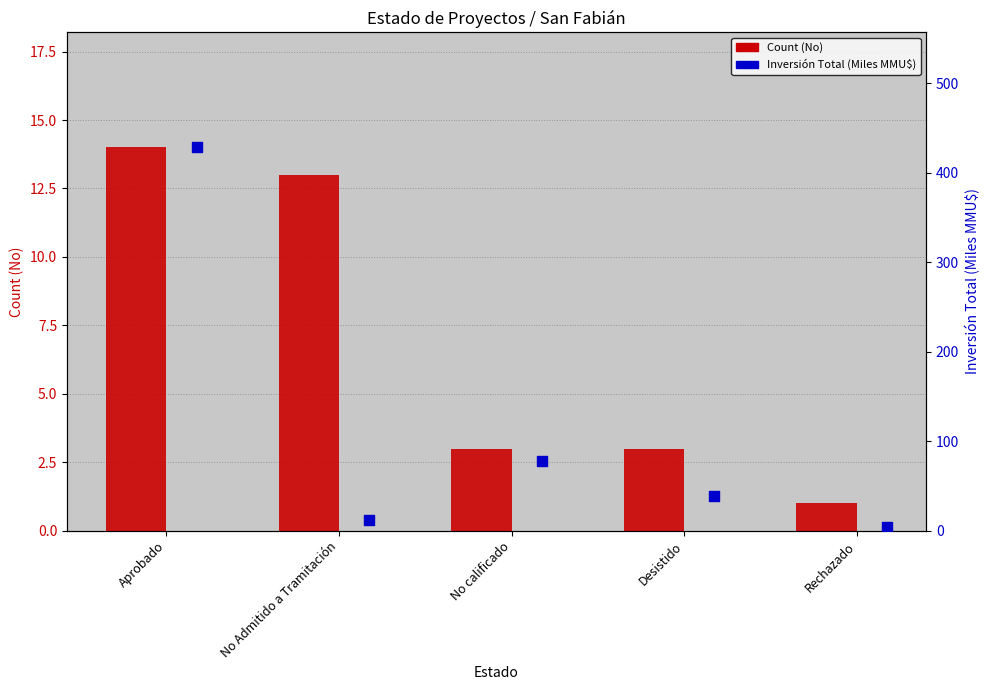

At which category is the sum across all series the highest?

Aprobado